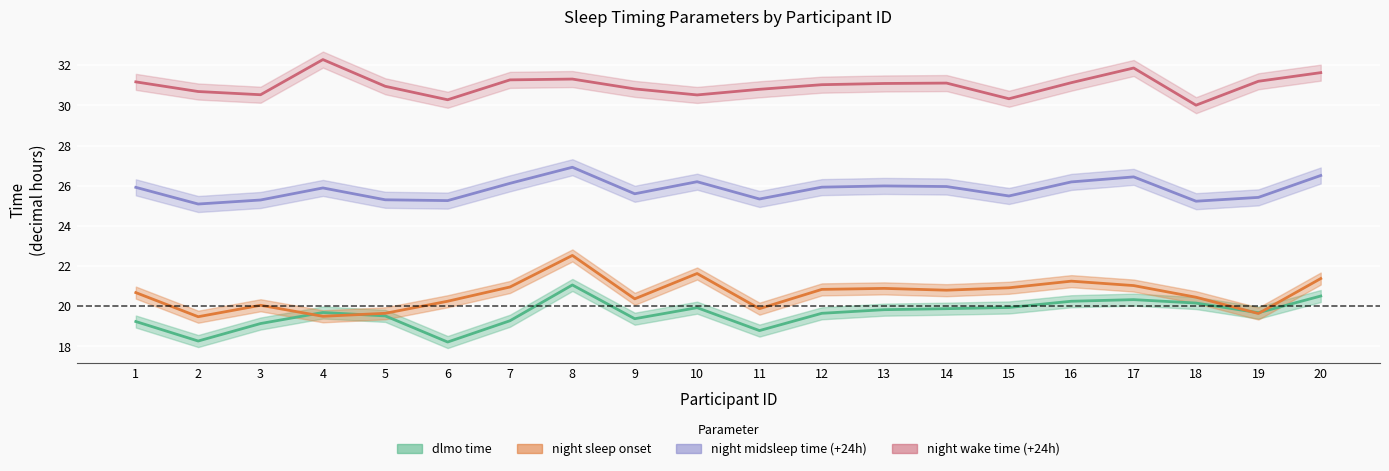

What is the value of the night sleep onset point at the 2nd from the left?

19.5